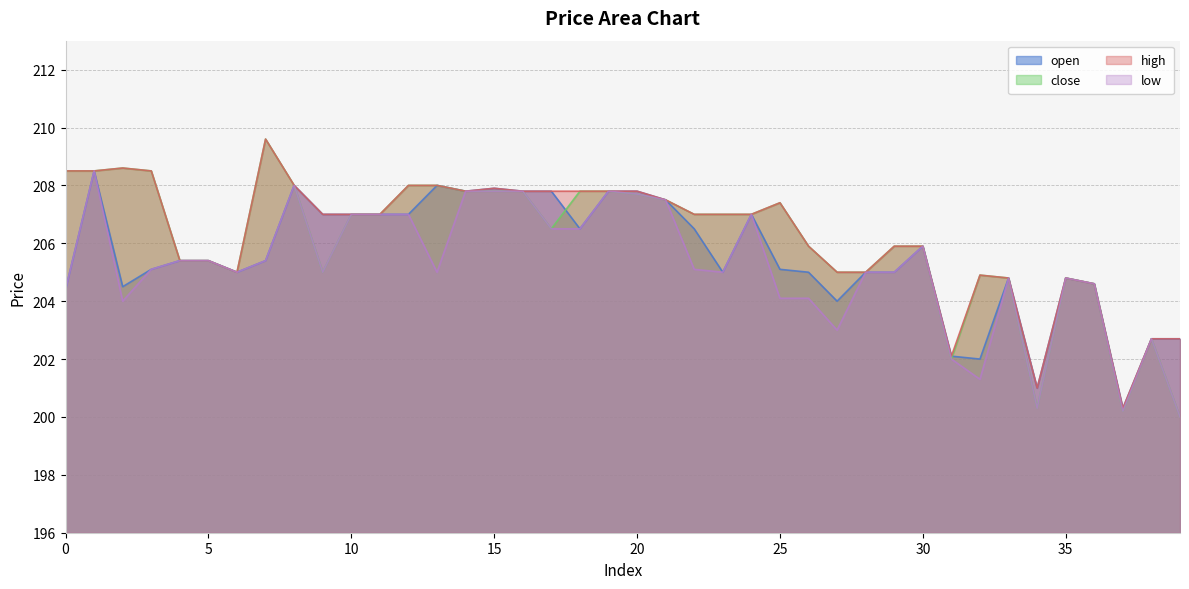

True or false: high has more than 2 interior local peaks.

True